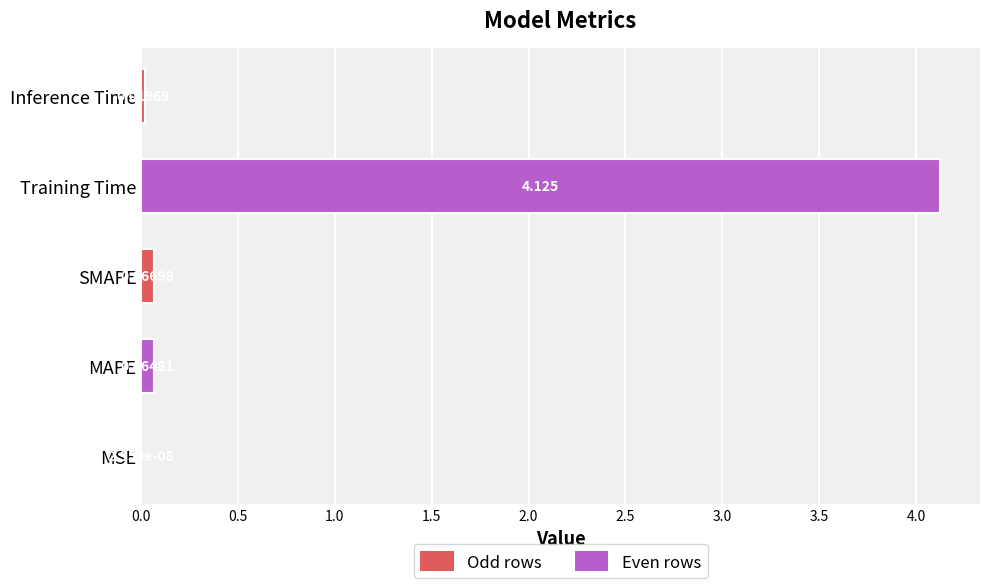

Which label corresponds to the largest value in the chart?

Training Time